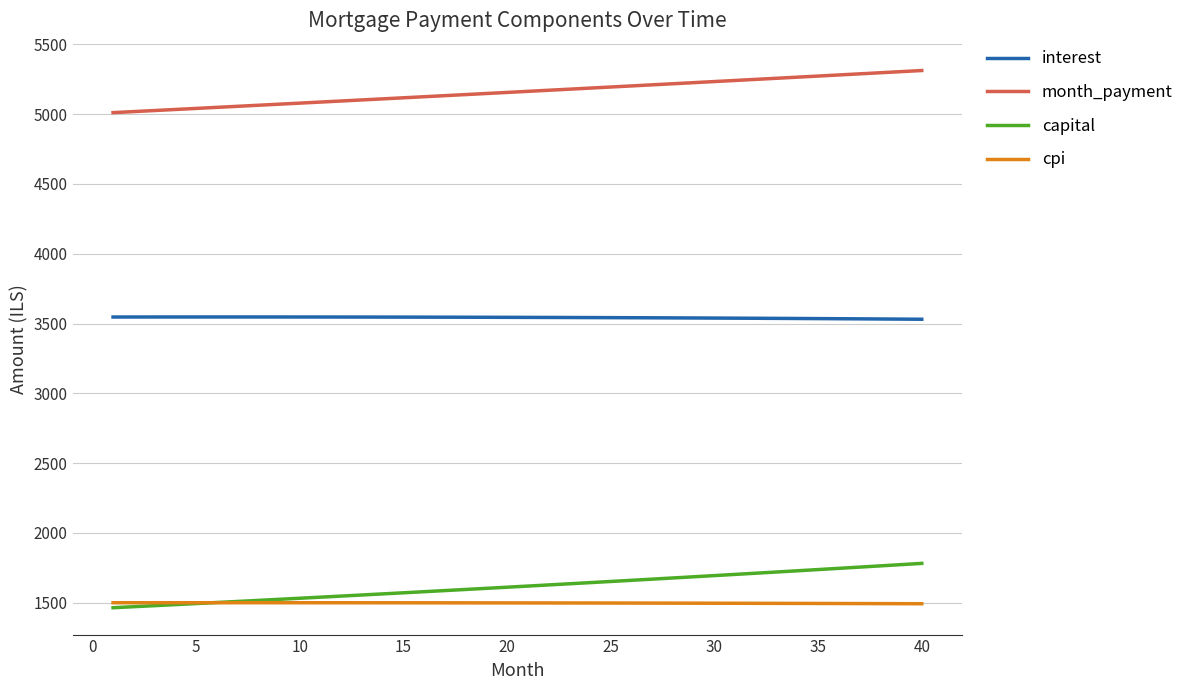

What is the average value of the capital series?

1618.0